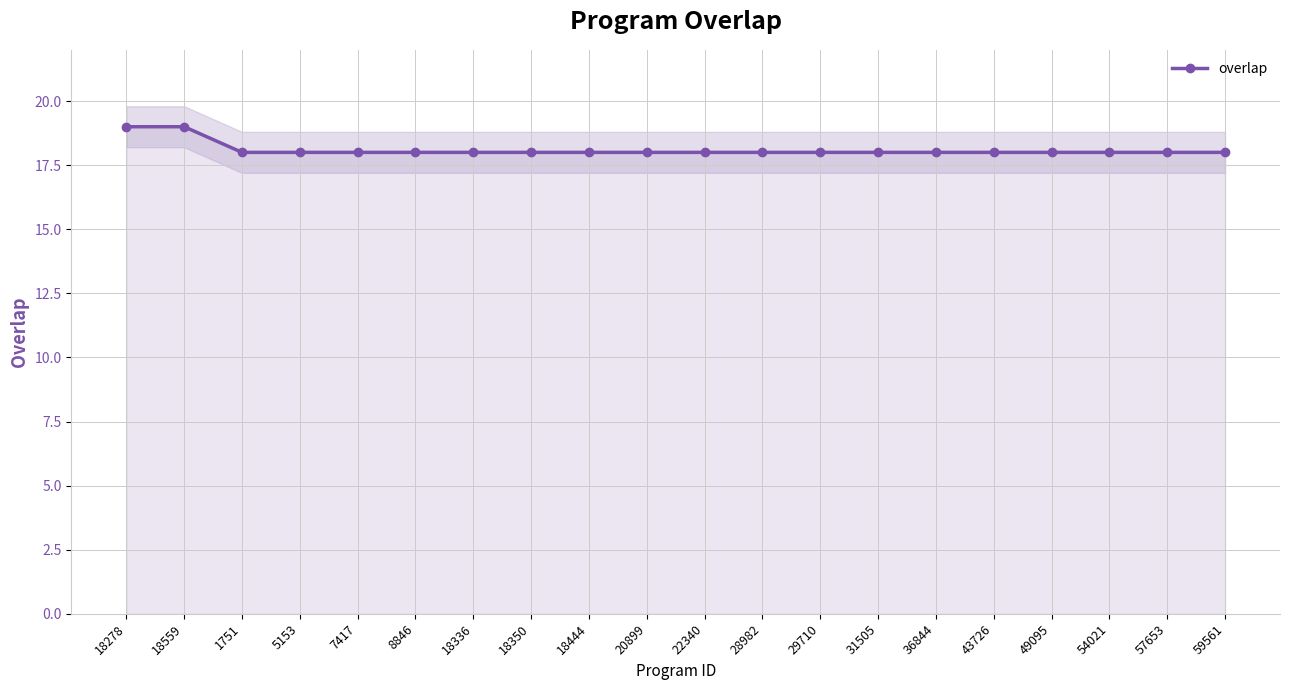

What is the change in value from 18559 to 49095?

-1